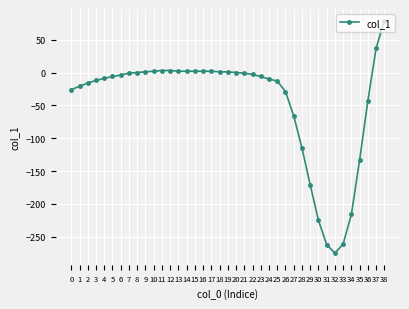

What value does the data have at 36, to the nearest 10?

-40